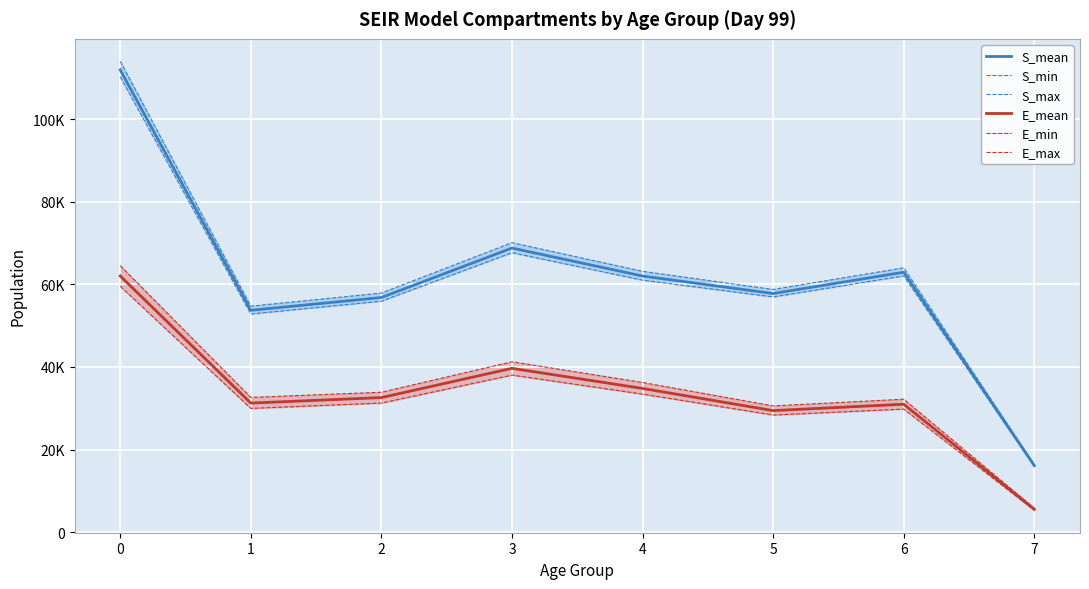

True or false: S_max has more than 2 interior local peaks.

False